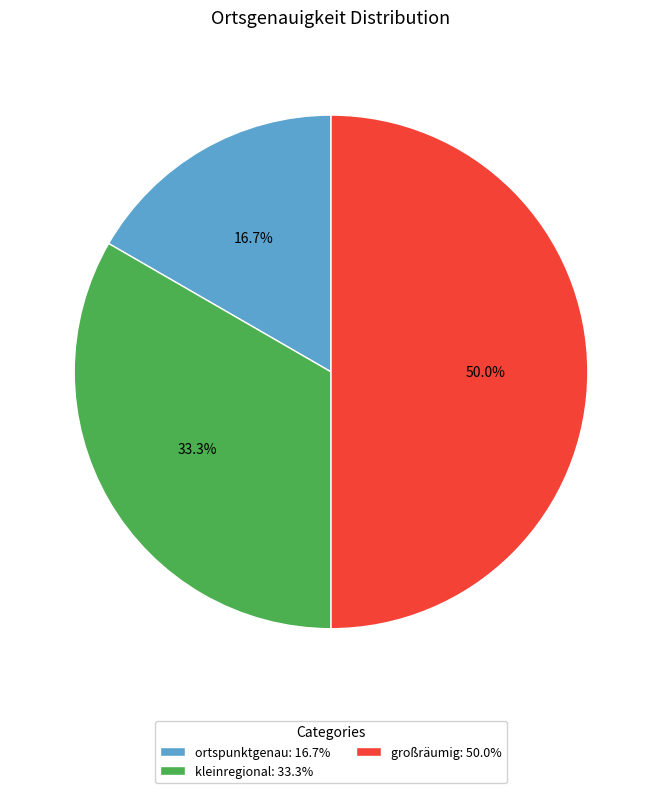

Is it true that großräumig is 50% of the pie?

True